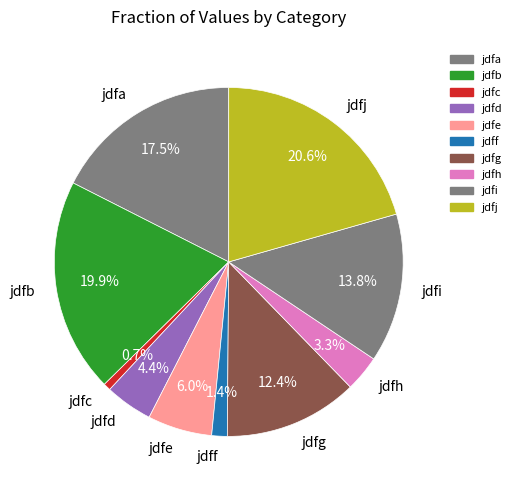

What percentage is NOT represented by jdfh?

96.7%